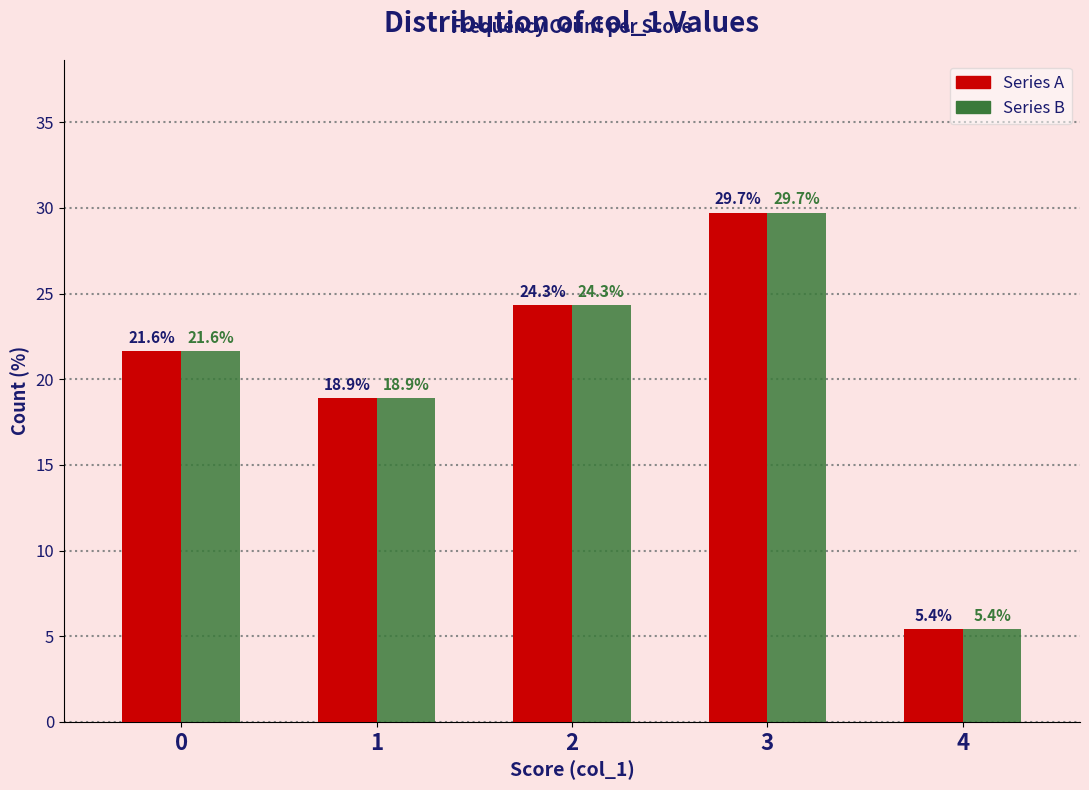

At which category is the sum across all series the highest?

3